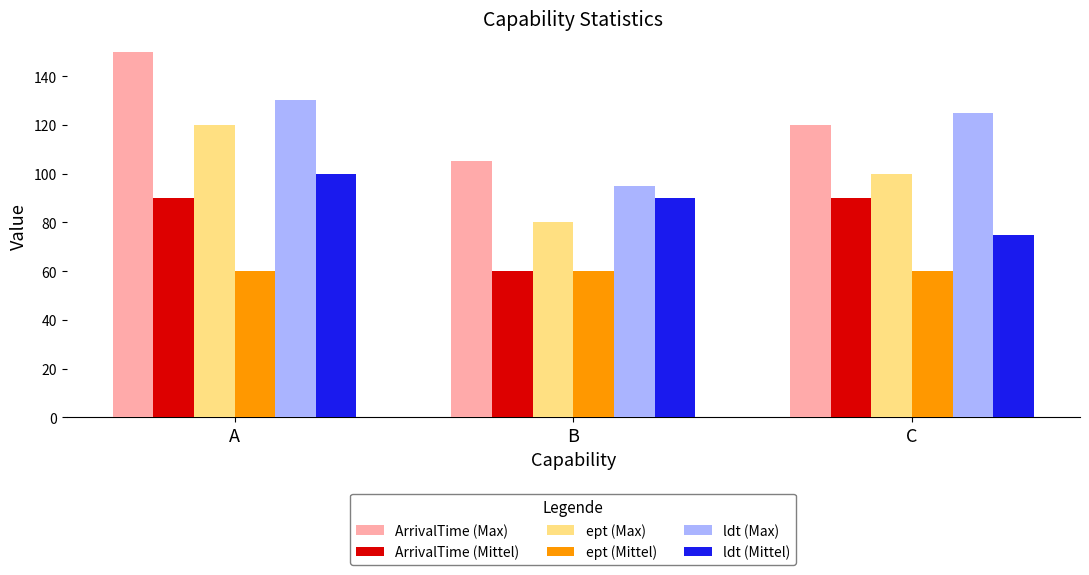

How many series are shown in this chart?

6